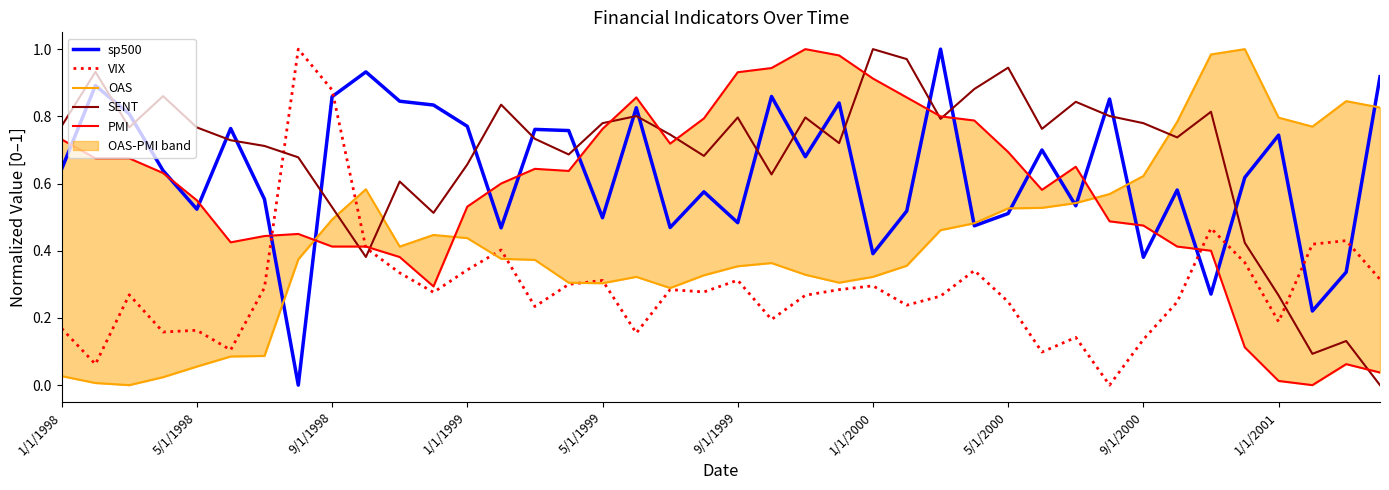

At which category is the sum across all series the highest?

26